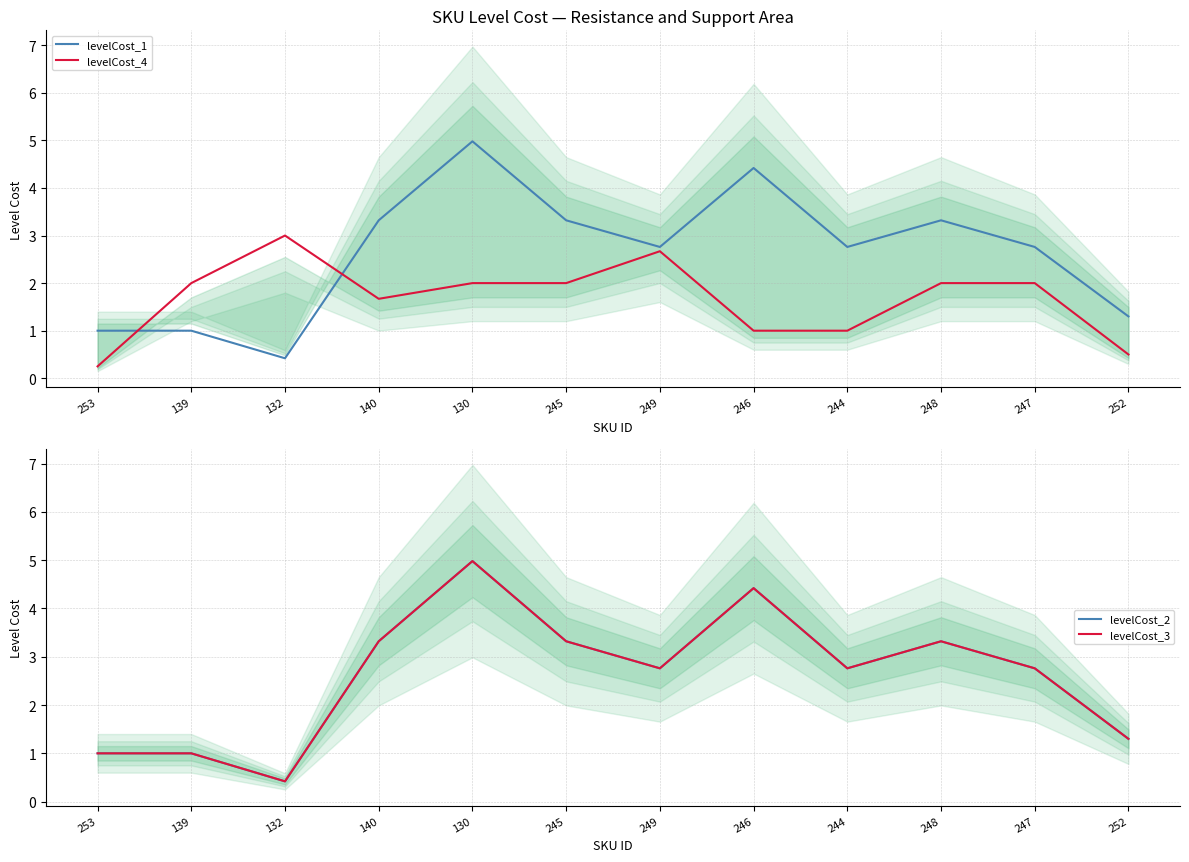

What is the spread (max minus min) of values at 244?

1.8